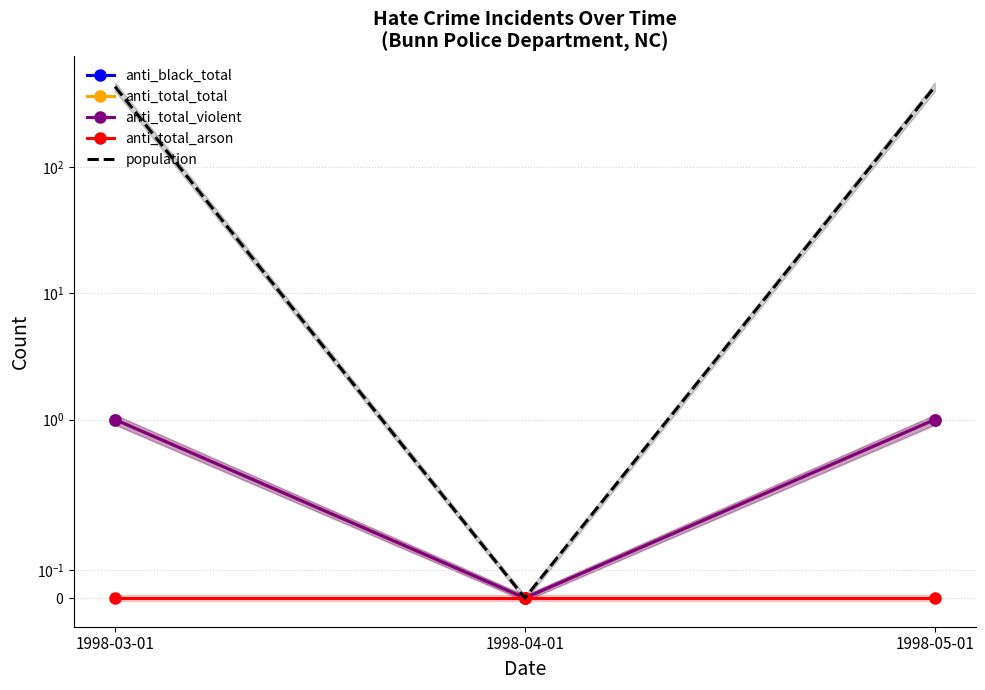

What is the difference between the highest and lowest values at 1998-03-01?

431